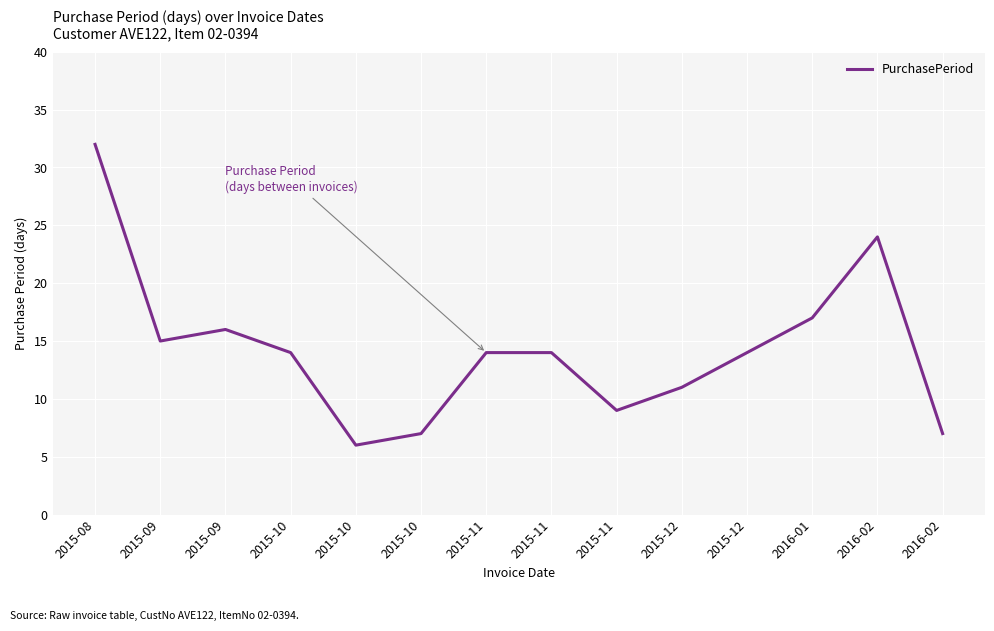

What is the maximum value shown in the chart?

32